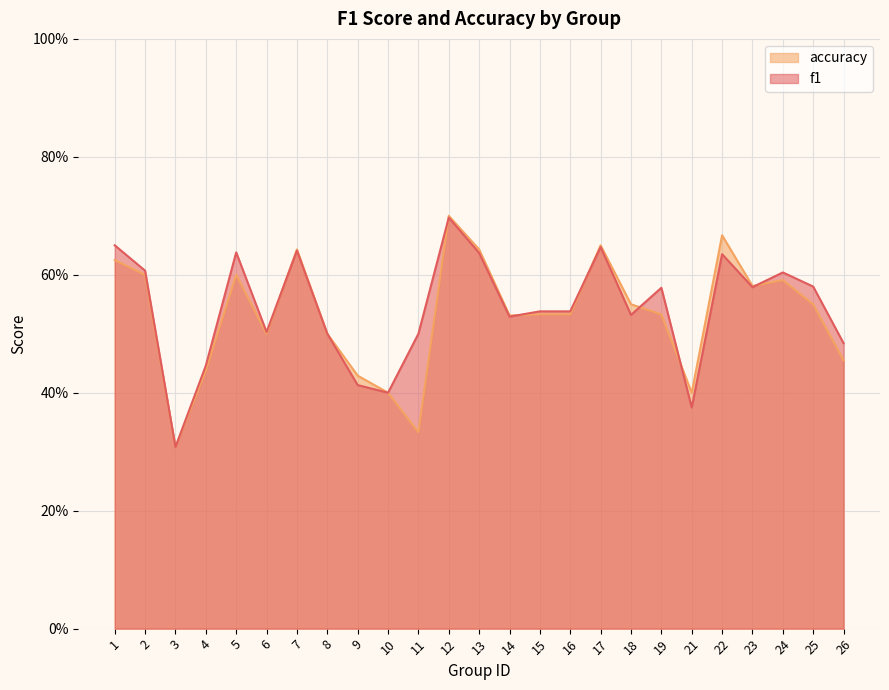

At which category does f1 reach its first local valley?

3